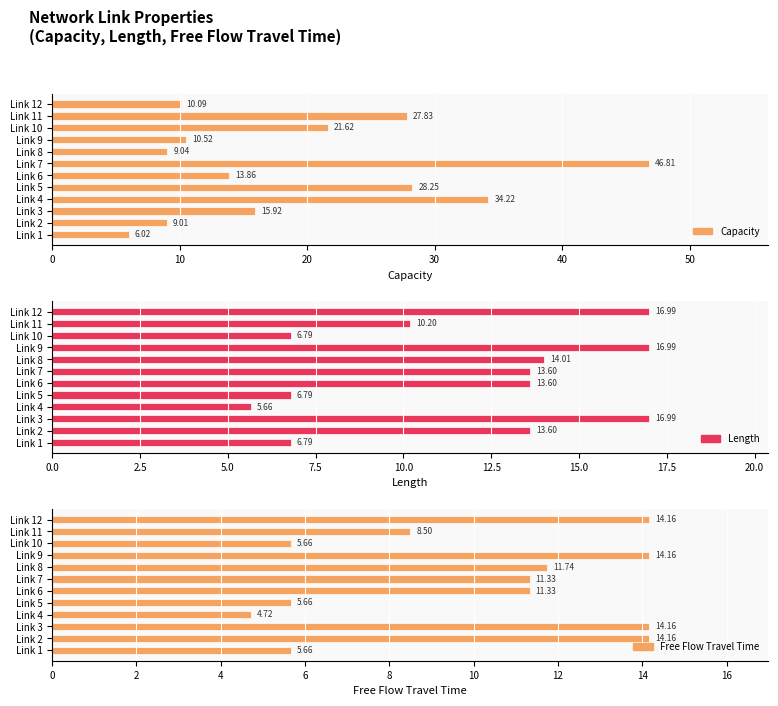

What value does the Free Flow Travel Time series have at Link 1?

5.7